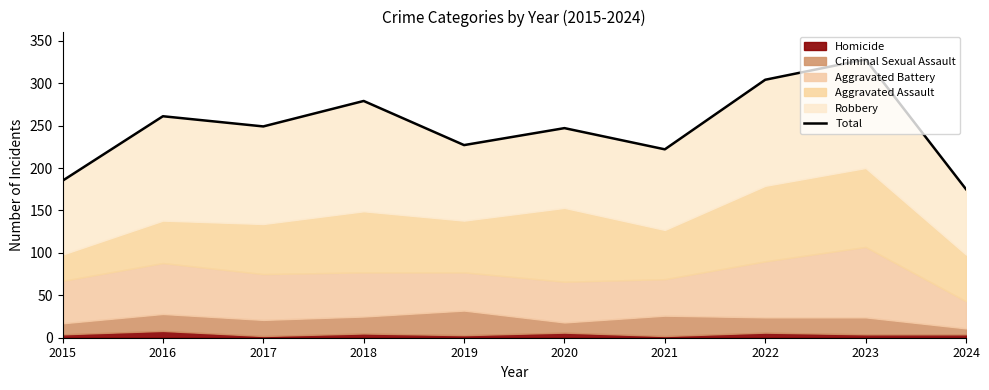

What value does the data have at 2015, to the nearest 5?

185